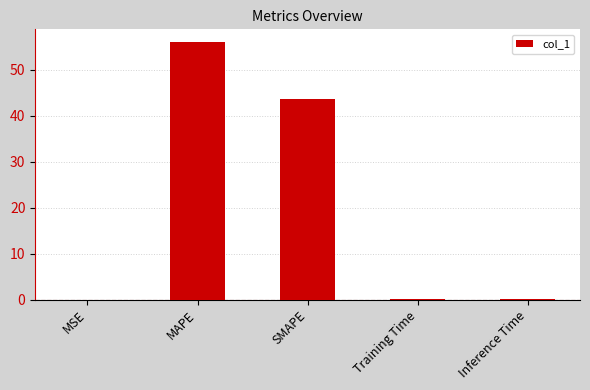

Between SMAPE and MAPE, which is larger?

MAPE